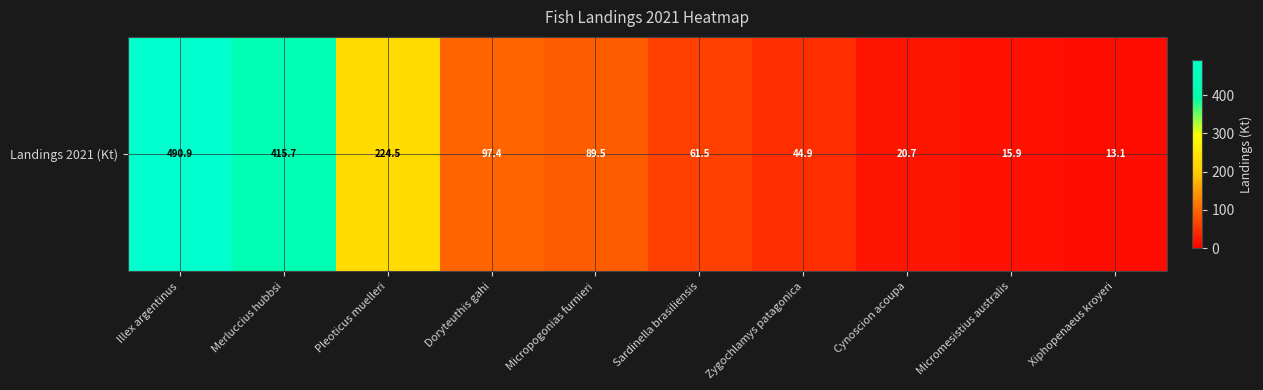

Which label corresponds to the largest value in the chart?

Illex argentinus